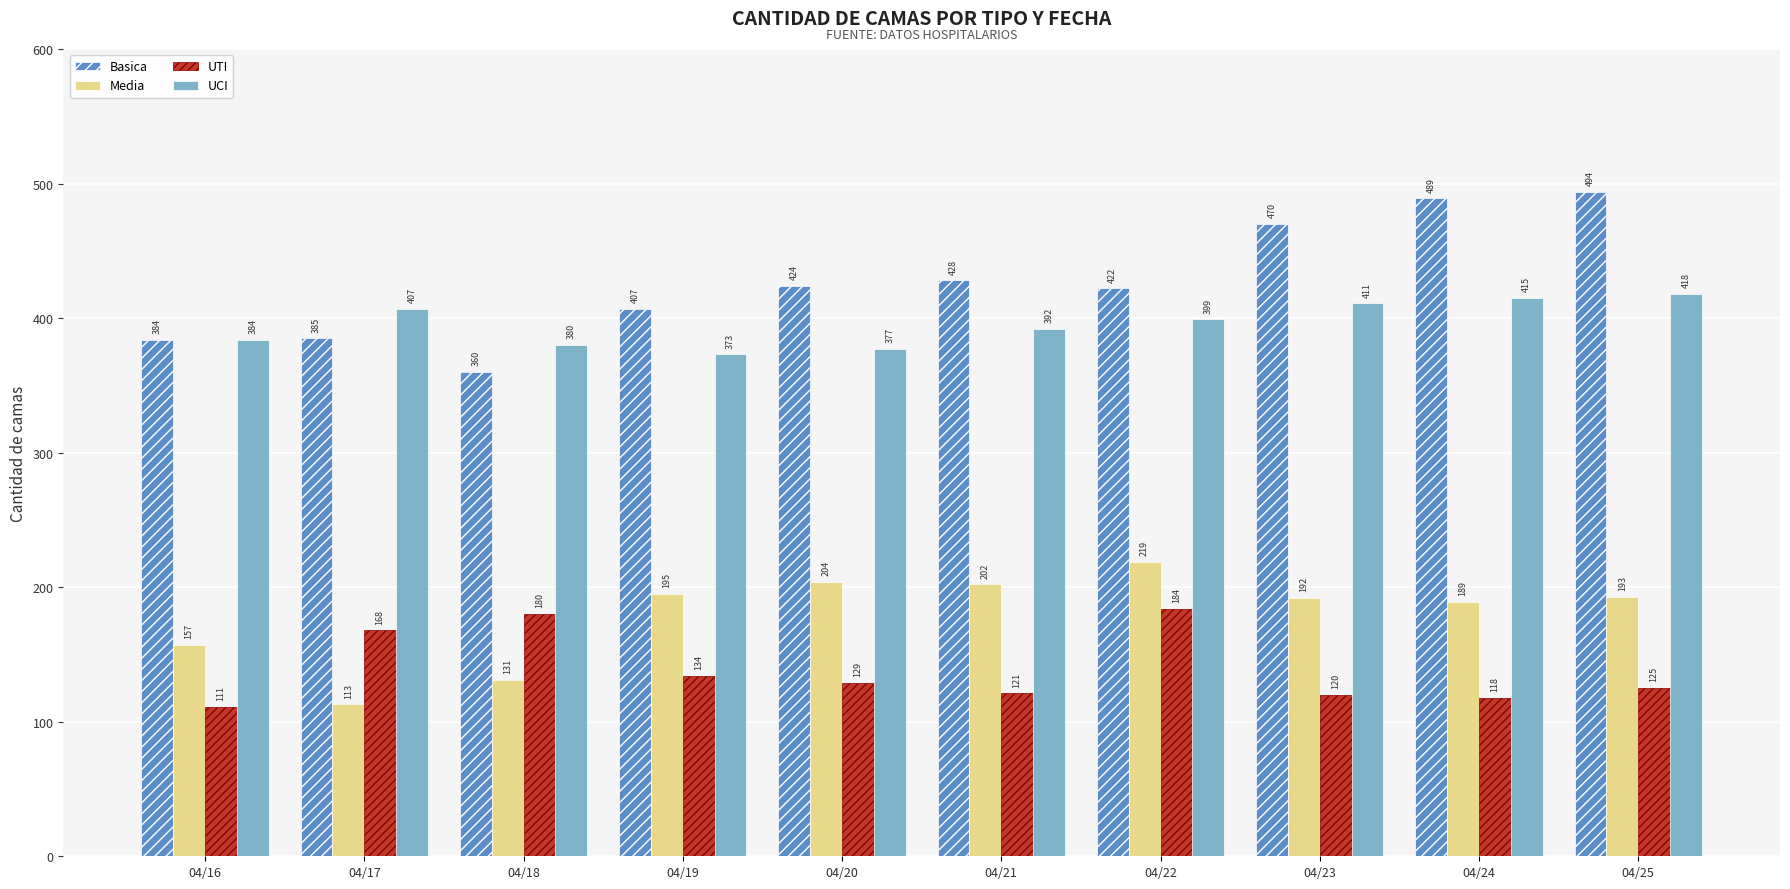

Reading right to left, transcribe all the data shown in this chart.

Basica: 04/25=494	04/24=489	04/23=470	04/22=422	04/21=428	04/20=424	04/19=407	04/18=360	04/17=385	04/16=384
Media: 04/25=193	04/24=189	04/23=192	04/22=219	04/21=202	04/20=204	04/19=195	04/18=131	04/17=113	04/16=157
UTI: 04/25=125	04/24=118	04/23=120	04/22=184	04/21=121	04/20=129	04/19=134	04/18=180	04/17=168	04/16=111
UCI: 04/25=418	04/24=415	04/23=411	04/22=399	04/21=392	04/20=377	04/19=373	04/18=380	04/17=407	04/16=384